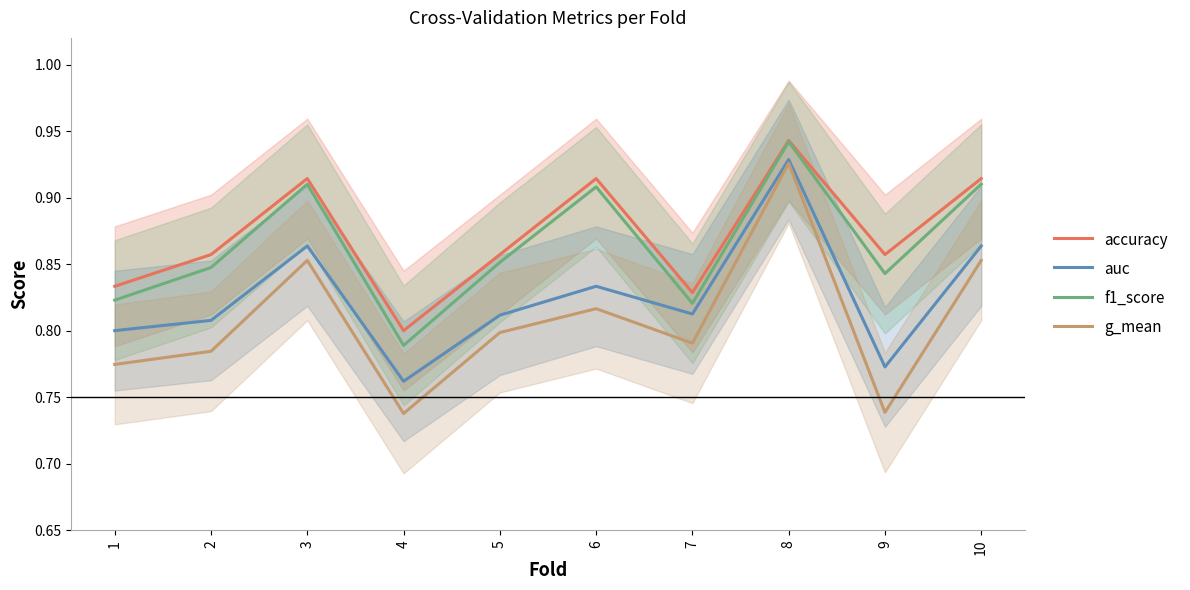

How many interior local peaks does the auc series have?

3